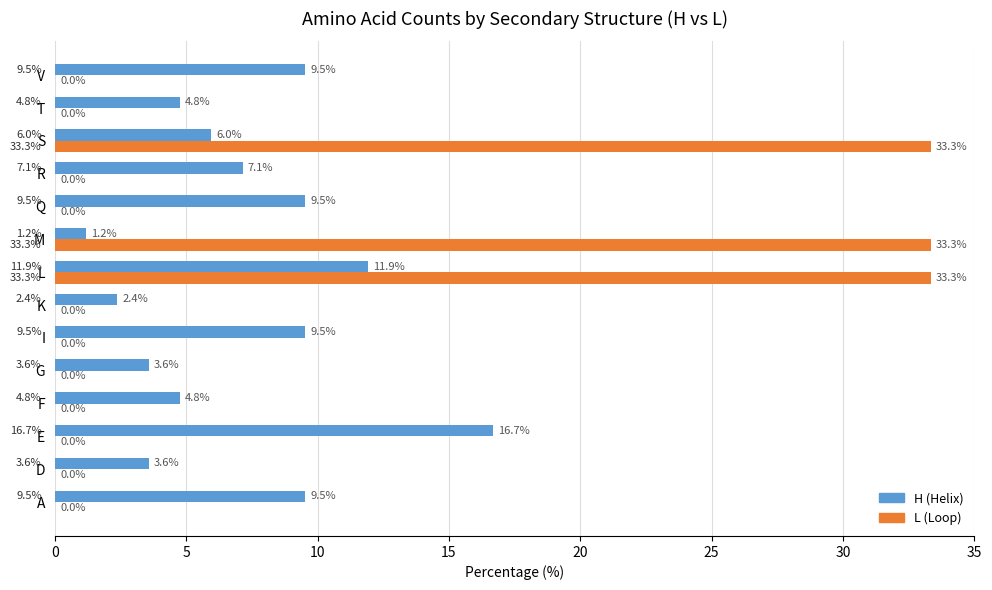

Which series changed the most between E and K?

H (Helix)